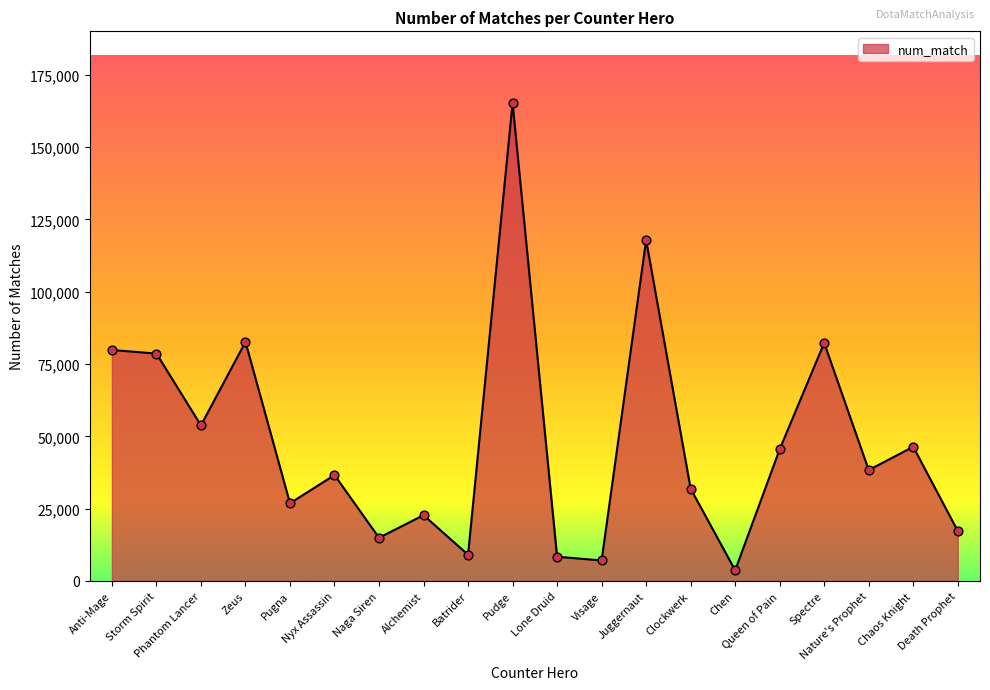

Which has a higher value, Batrider or Nature's Prophet?

Nature's Prophet